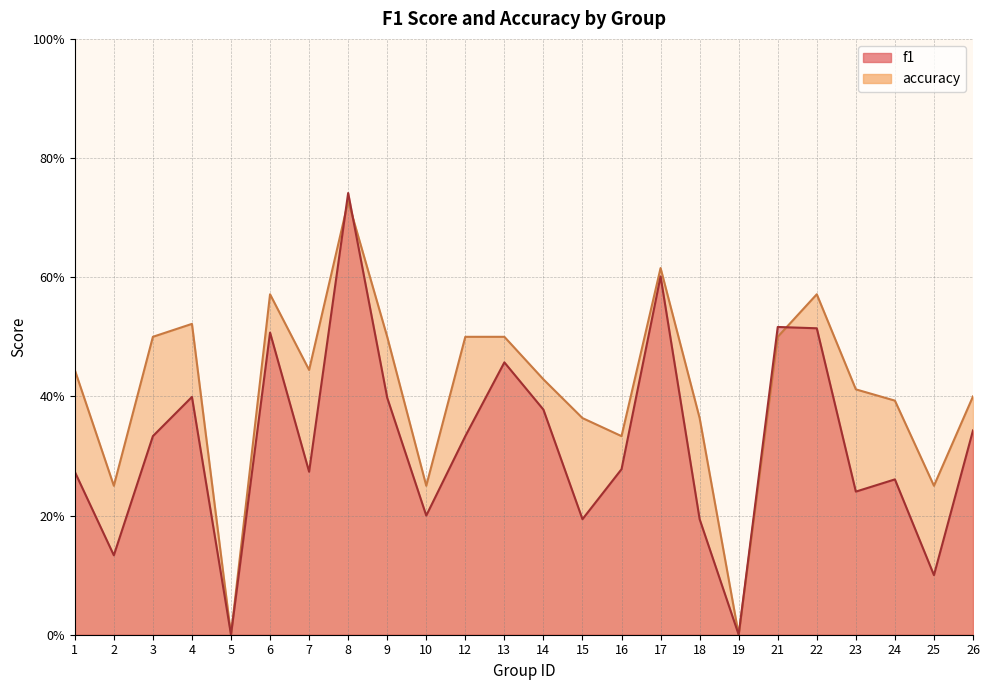

Reading right to left, what are all the values shown in this chart?

f1: 0.3	0.1	0.3	0.2	0.5	0.5	0.0	0.2	0.6	0.3	0.2	0.4	0.5	0.3	0.2	0.4	0.7	0.3	0.5	0.0	0.4	0.3	0.1	0.3
accuracy: 0.4	0.2	0.4	0.4	0.6	0.5	0.0	0.4	0.6	0.3	0.4	0.4	0.5	0.5	0.2	0.5	0.7	0.4	0.6	0.0	0.5	0.5	0.2	0.4